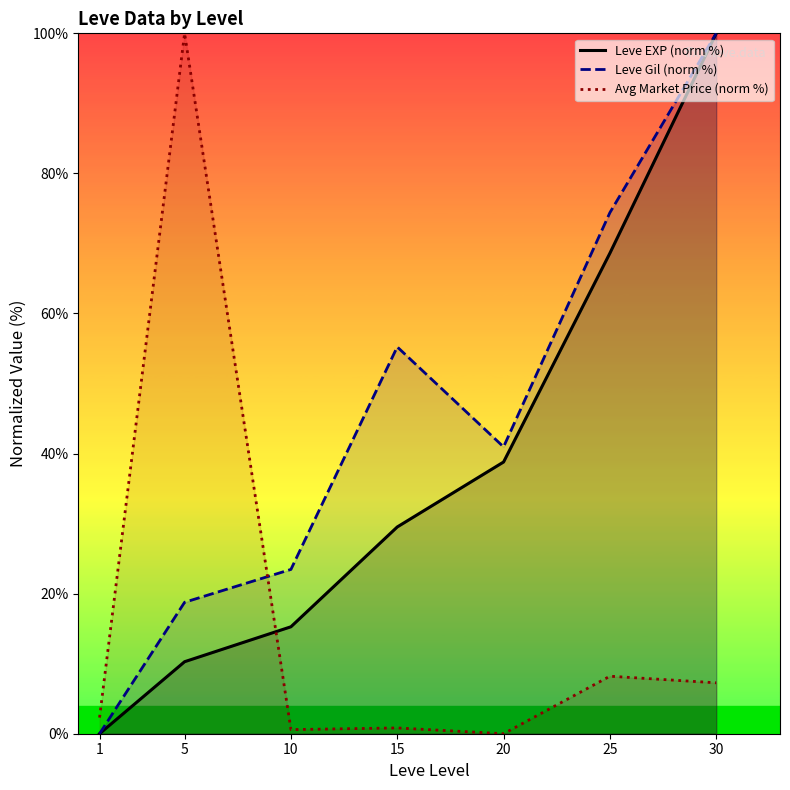

In Avg Market Price (norm %), how many points are higher than both neighbors (excluding endpoints)?

3